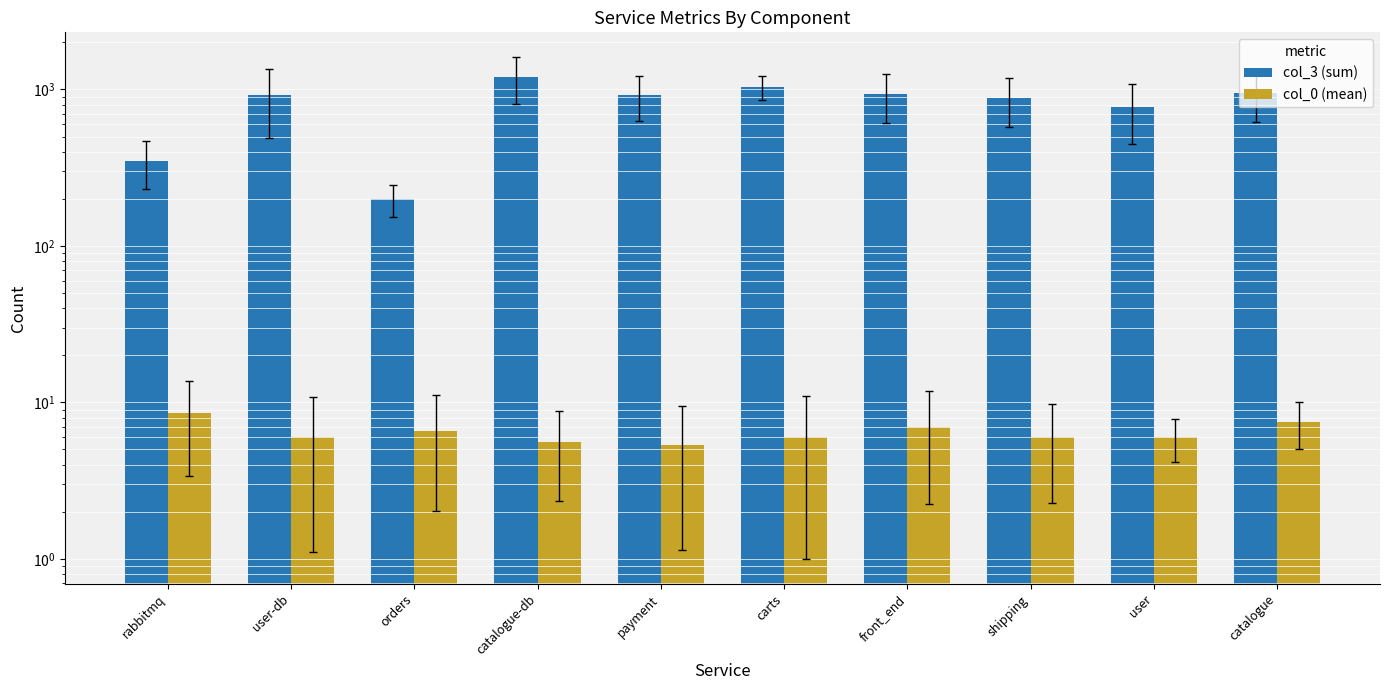

What value does the col_0 (mean) series have at front_end?

7.0